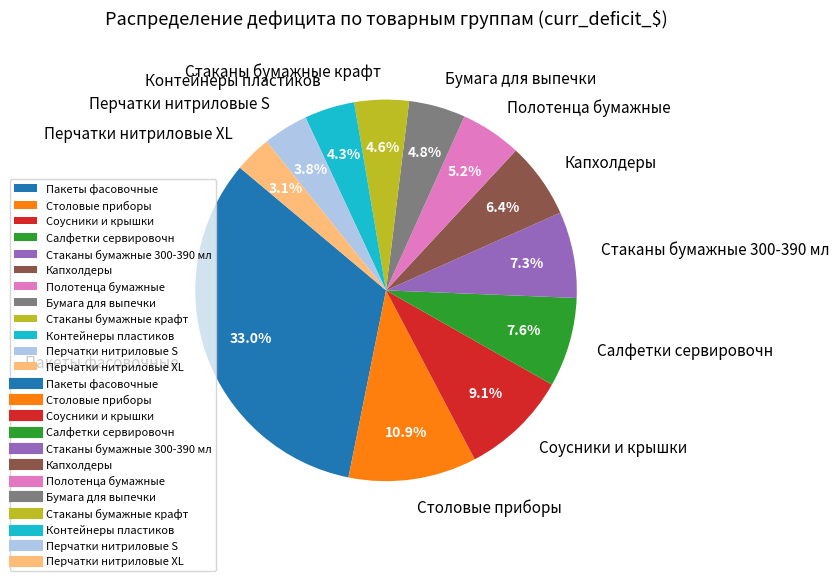

Does any single category account for the majority?

No